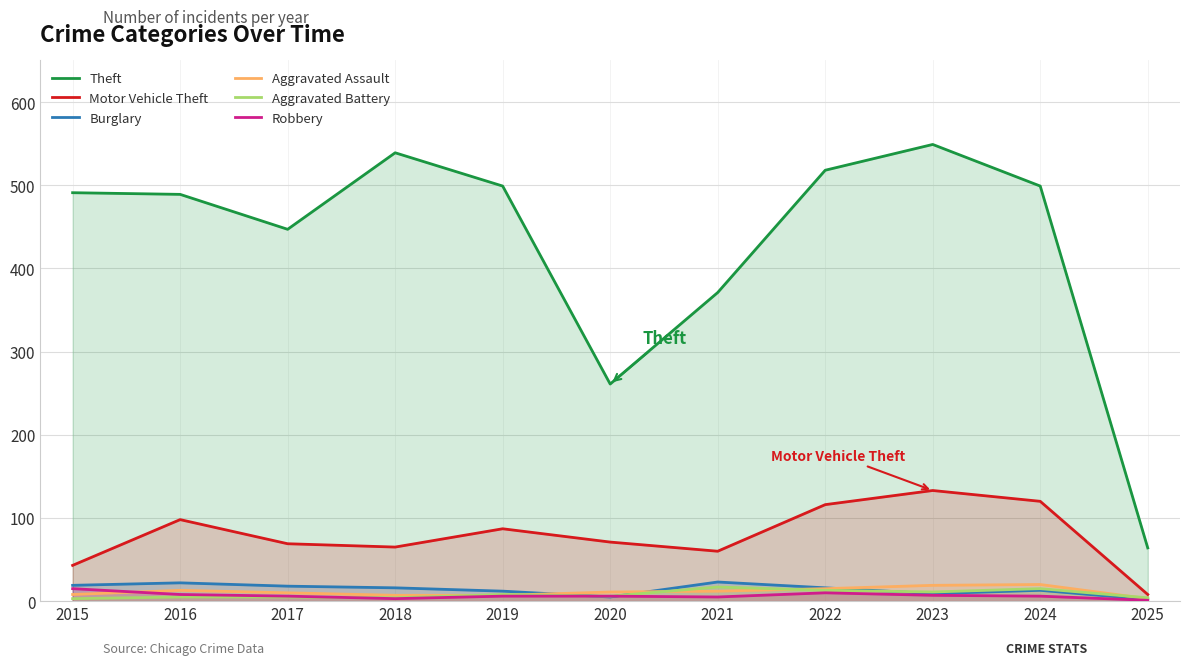

The Theft series shows 112 at 2024. True or false?

False